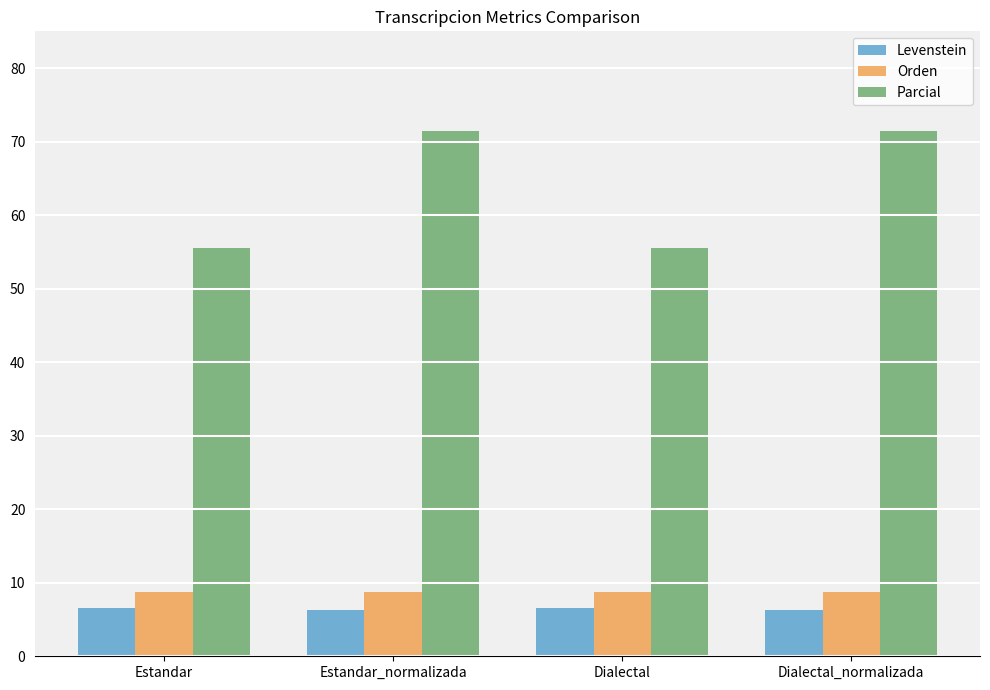

What position from the right is Estandar_normalizada?

3